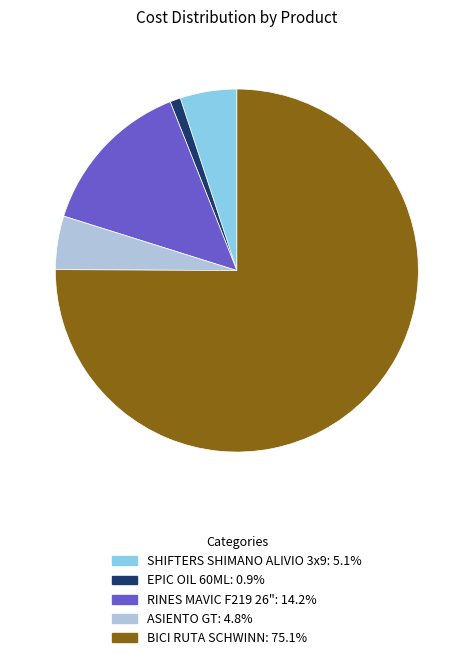

Which has a higher value, ASIENTO GT or BICI RUTA SCHWINN?

BICI RUTA SCHWINN